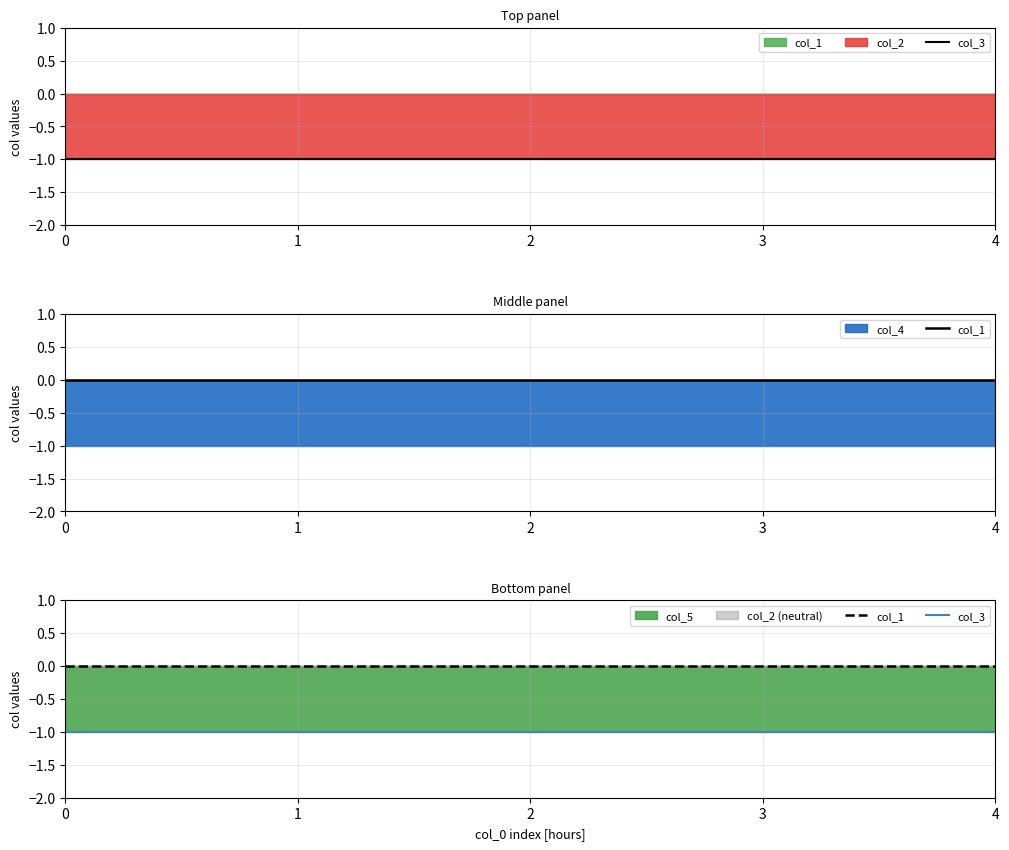

The col_1 series shows 0 at 1. True or false?

True